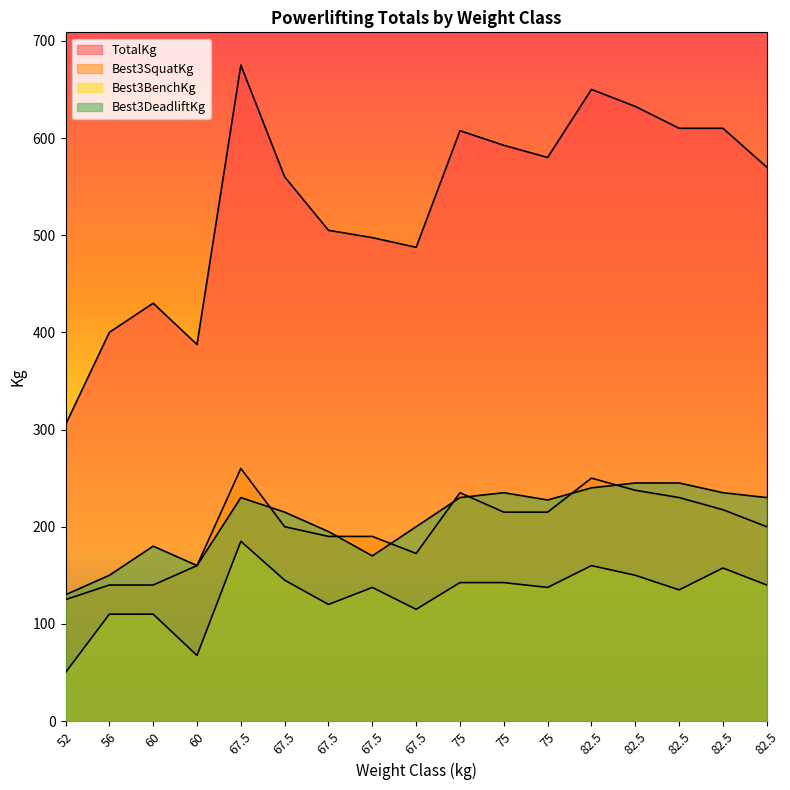

True or false: Best3DeadliftKg and TotalKg cross at least once.

False